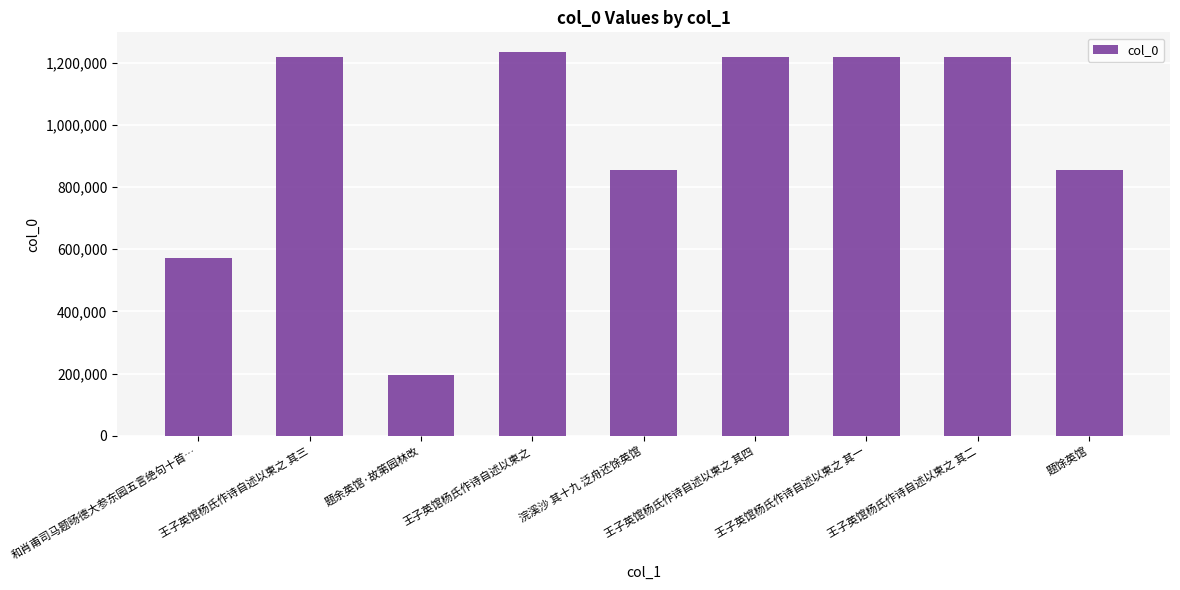

Which category has the lowest value across all series?

题余英馆·故第园林改